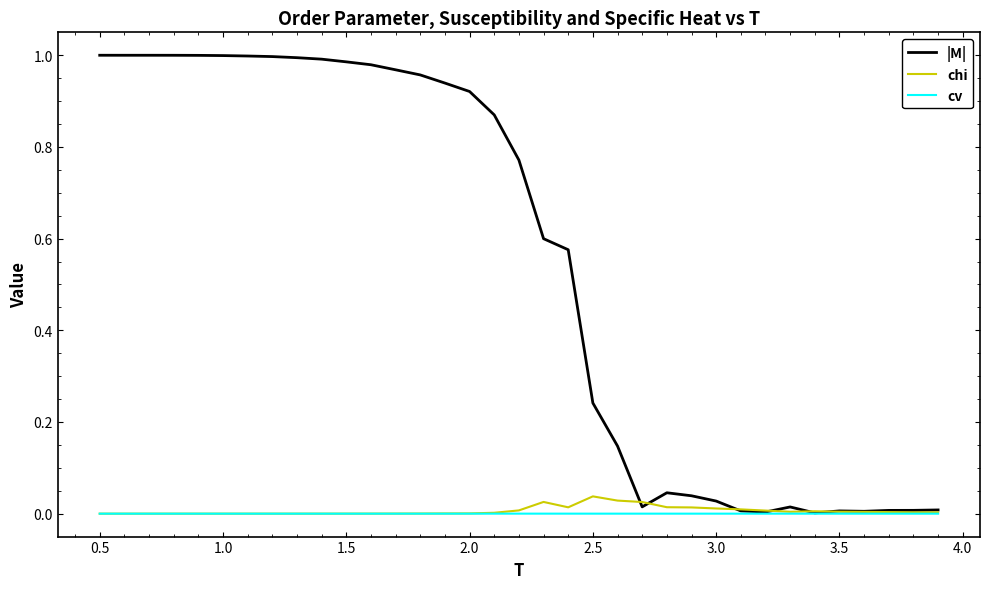

Which series has the largest total across all categories?

|M|